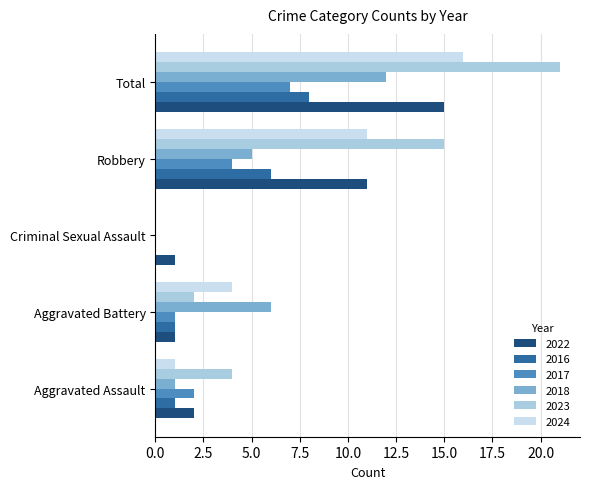

The value of 2016 at Total is 13. True or false?

False